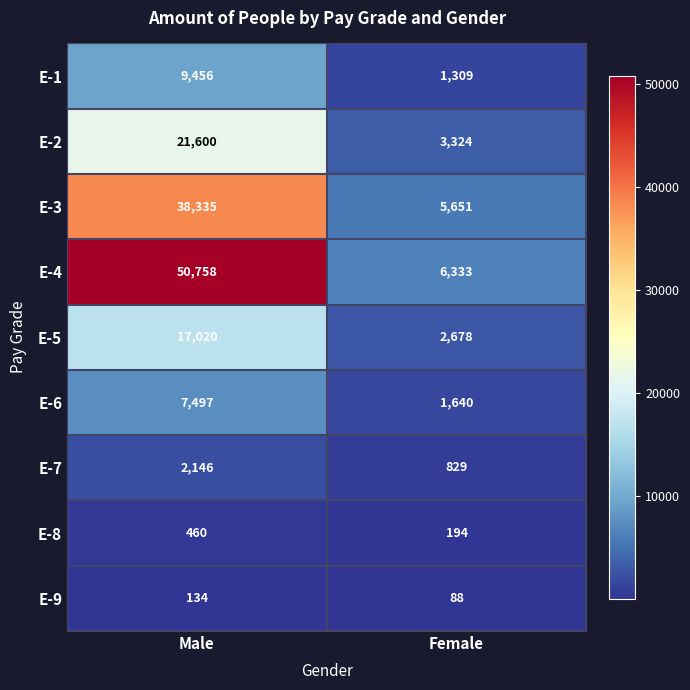

What is the total value across all series at Male?

147406